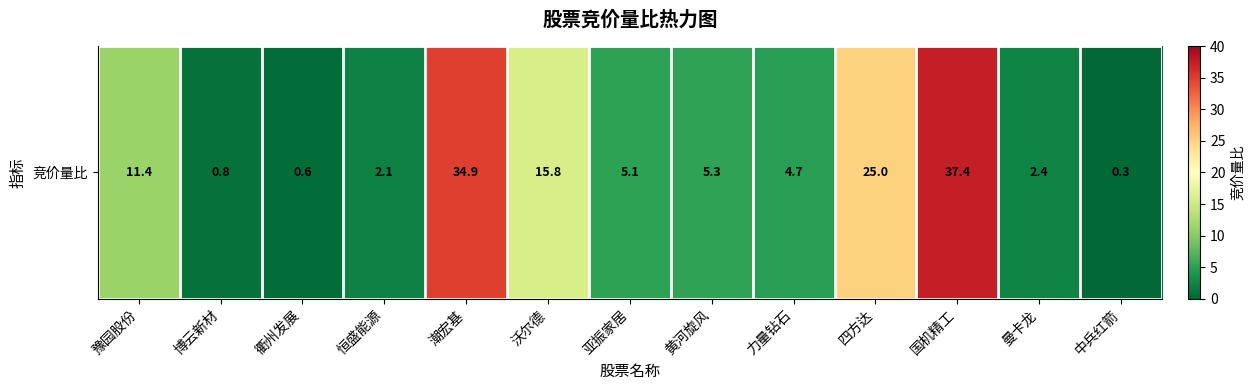

Rank the categories by value from lowest to highest.

中兵红箭, 衢州发展, 博云新材, 恒盛能源, 曼卡龙, 力量钻石, 亚振家居, 黄河旋风, 豫园股份, 沃尔德, 四方达, 潮宏基, 国机精工